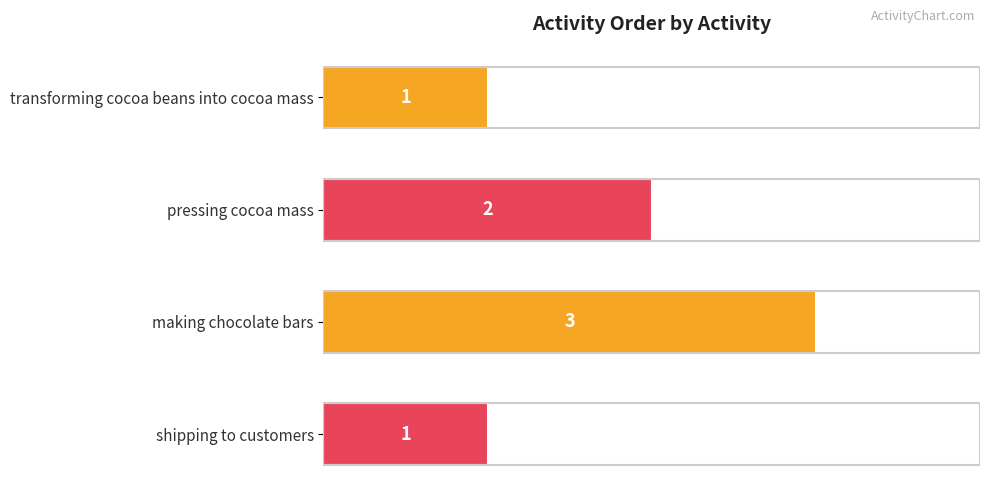

Reading bottom to top, list all the values displayed in this chart.

1	3	2	1